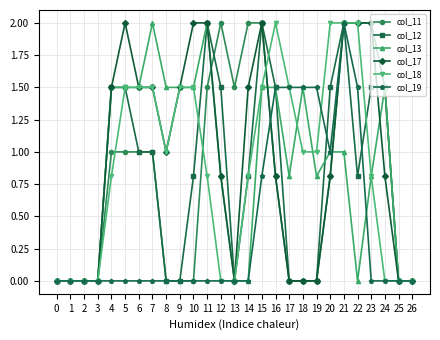

At how many categories does at least one series exceed 1?

21